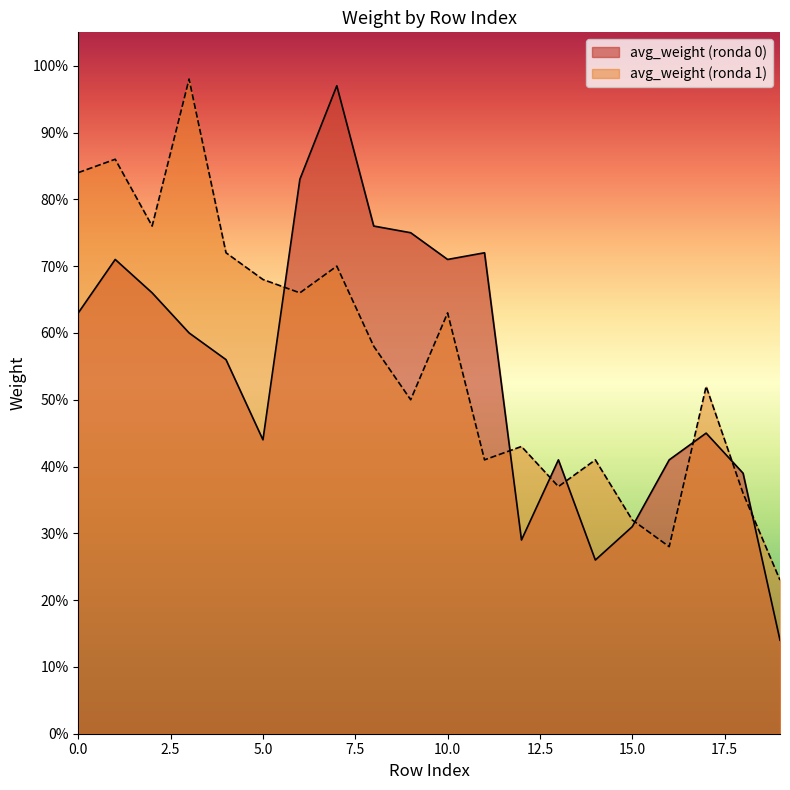

True or false: avg_weight and smoothed cross at least once.

True